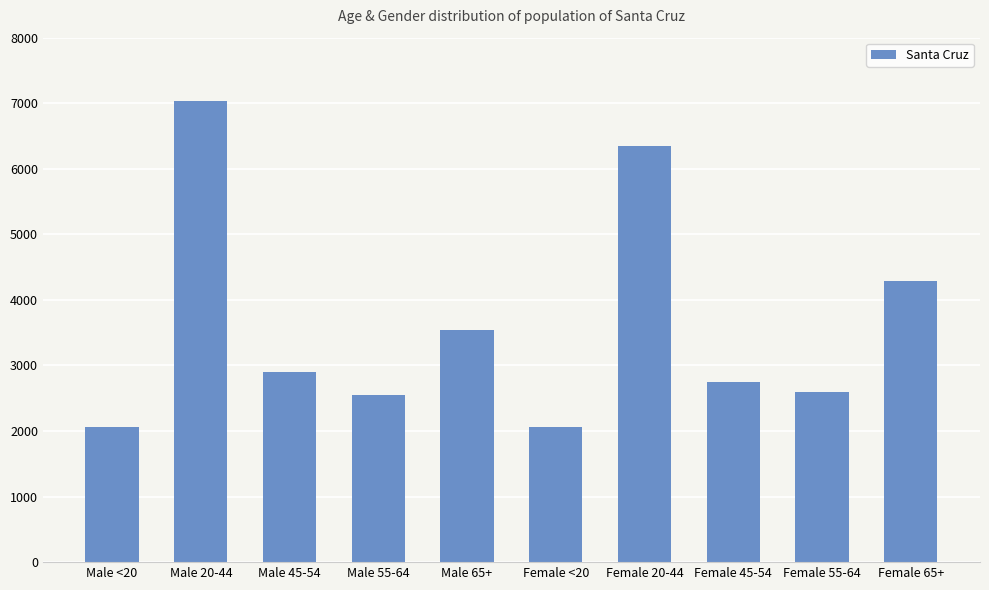

What is the change in value from Female <20 to Female 20-44?

+4277